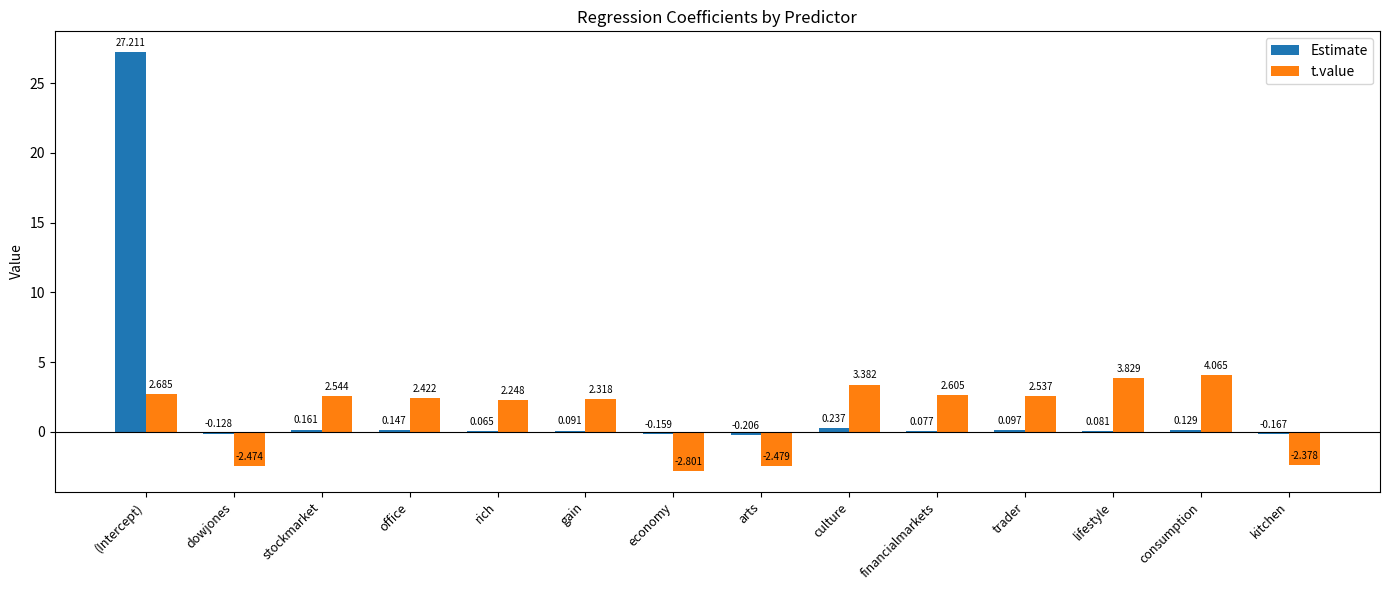

What is the average value of the t.value series?

1.3